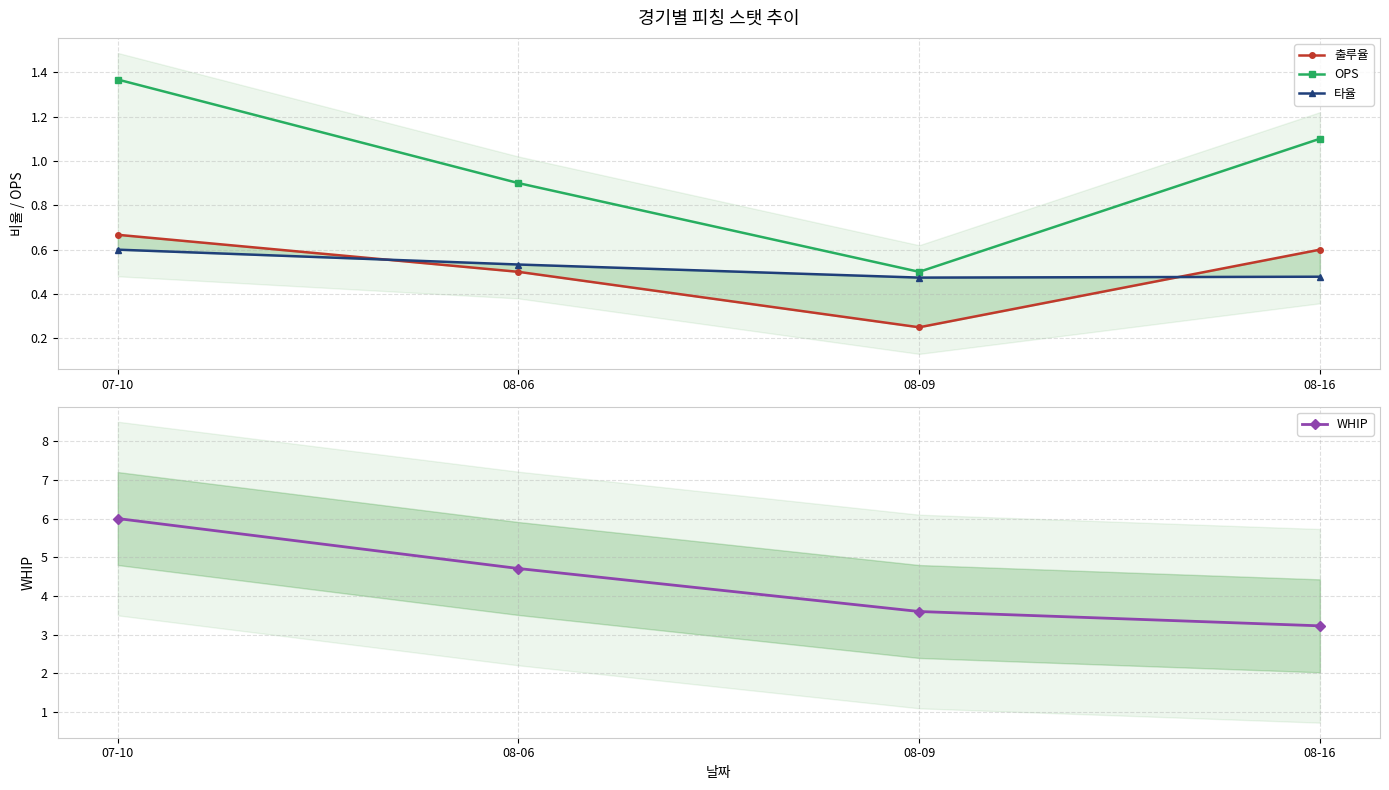

True or false: WHIP and OPS intersect in this chart.

False